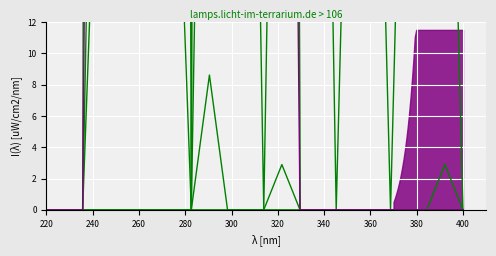

How many lines are shown in the chart?

6